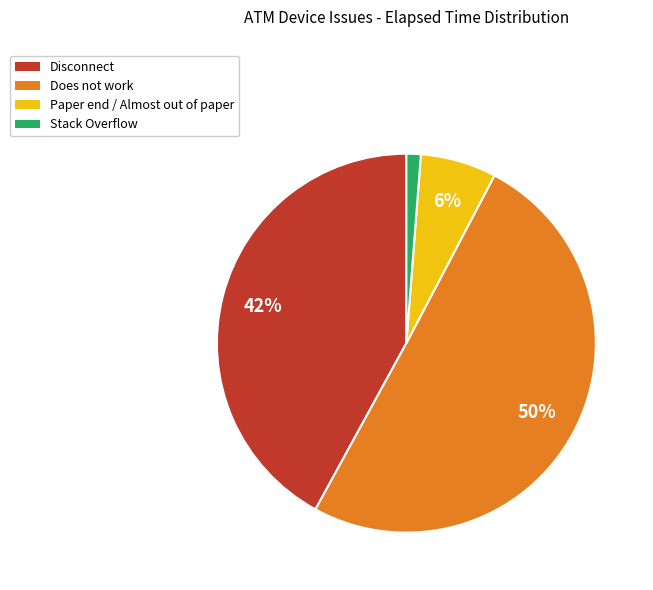

What percentage is the Disconnect slice, to the nearest percent?

42%